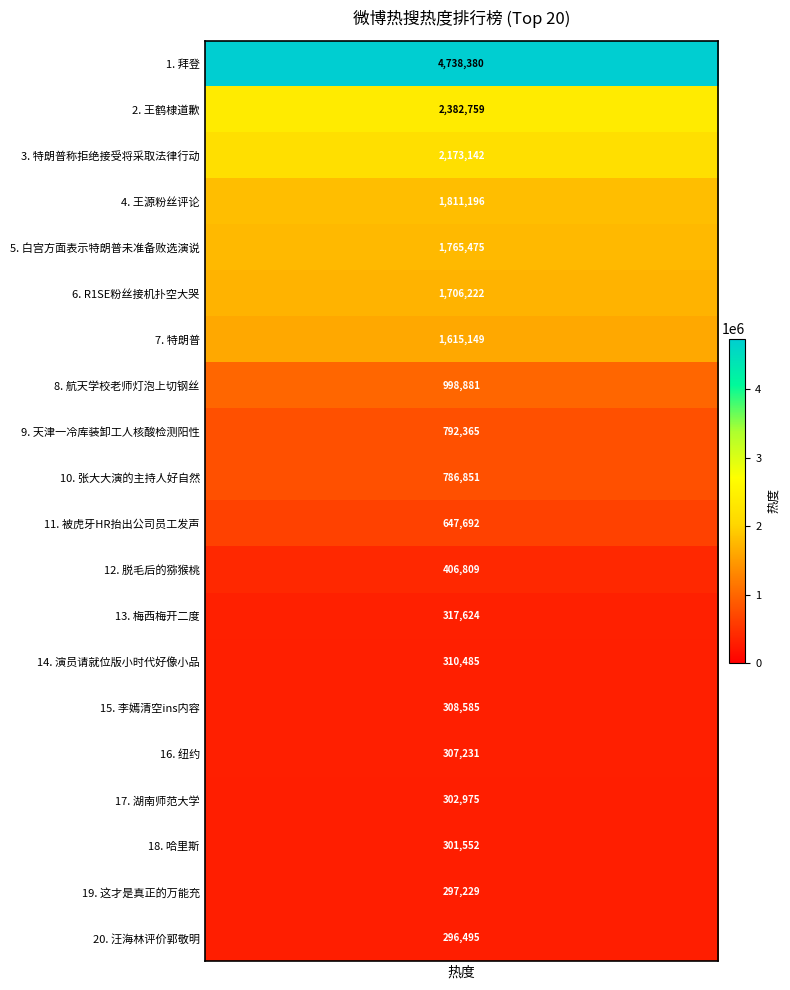

What is the maximum value shown in the chart?

4738380